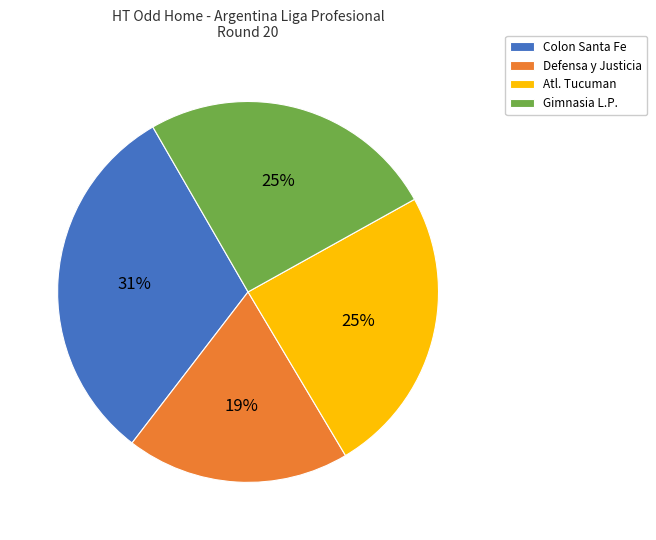

To the nearest percent, what percentage of the pie is Defensa y Justicia?

19%